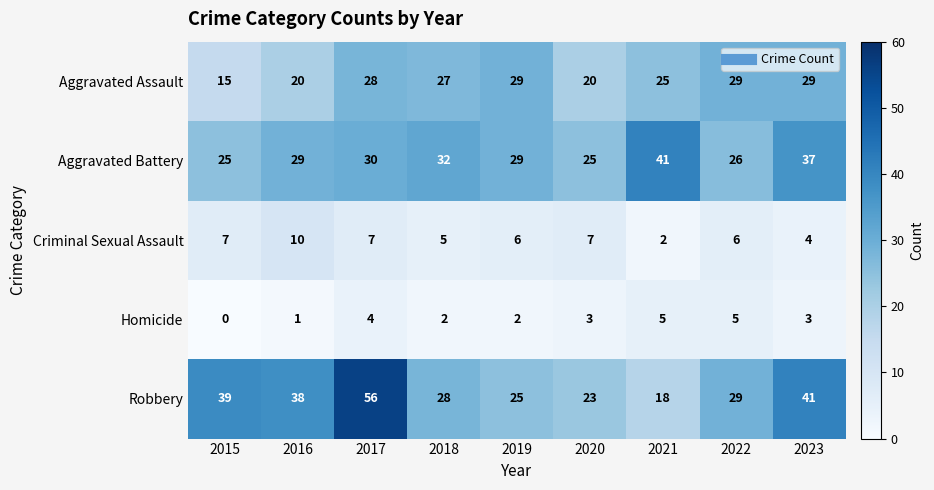

What is the difference between the Robbery values at 2023 and 2018?

13